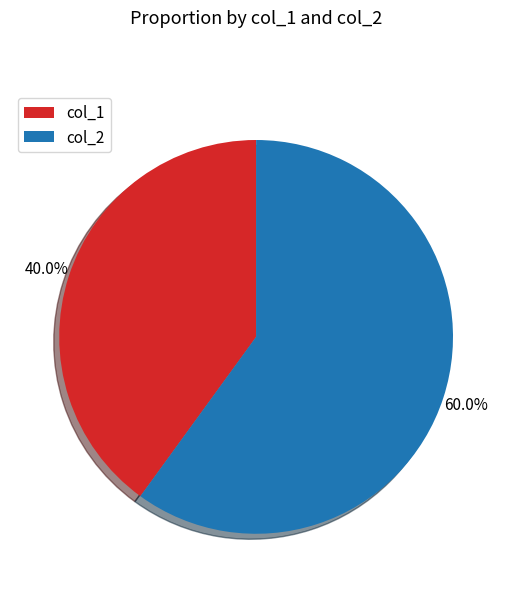

Is the sum of col_2 and col_1 greater than half?

Yes